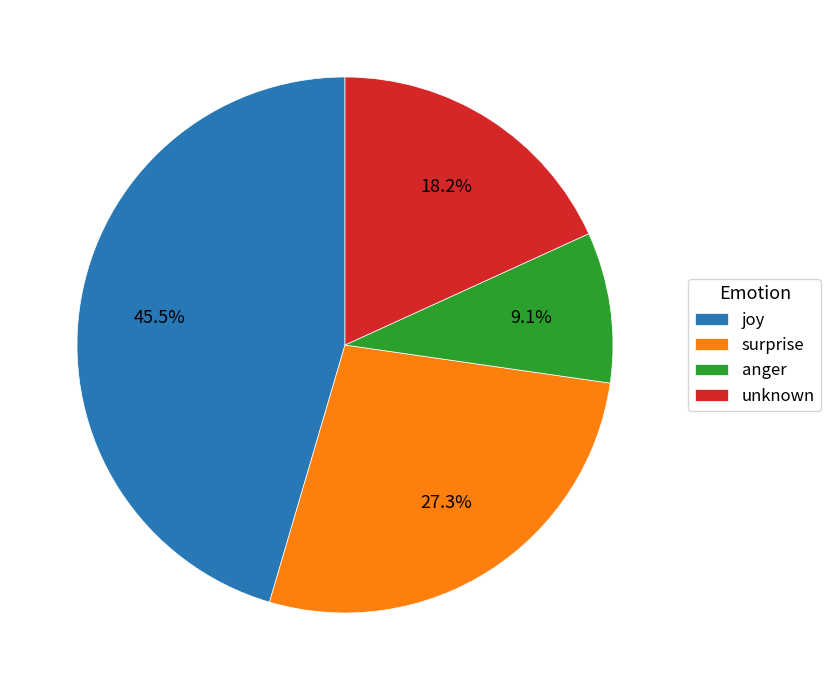

To the nearest percent, what portion does surprise represent?

27%